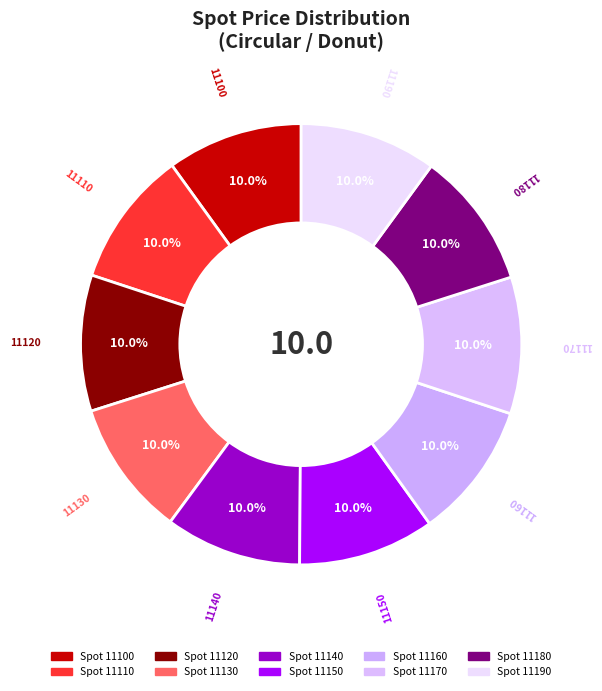

How many slices are in this pie chart?

10